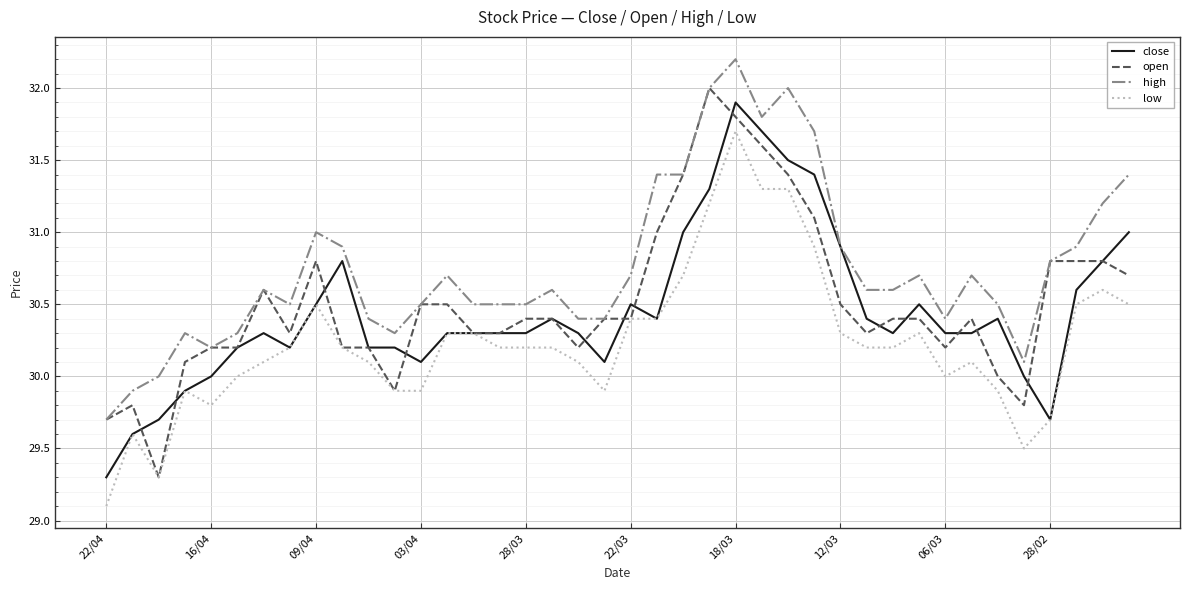

What is the smallest value displayed?

29.1